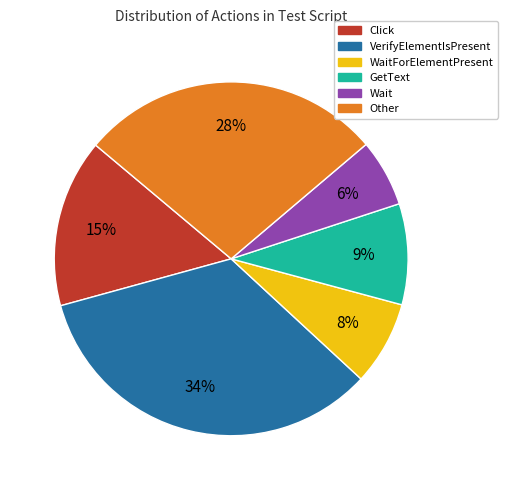

Which category has the smallest portion of the pie?

Wait